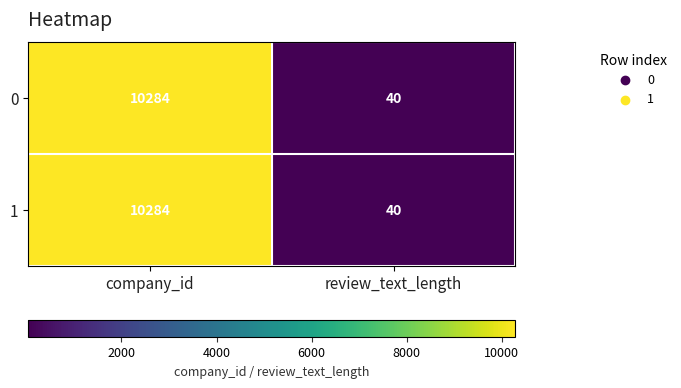

Which category has the lowest value across all series?

review_text_length